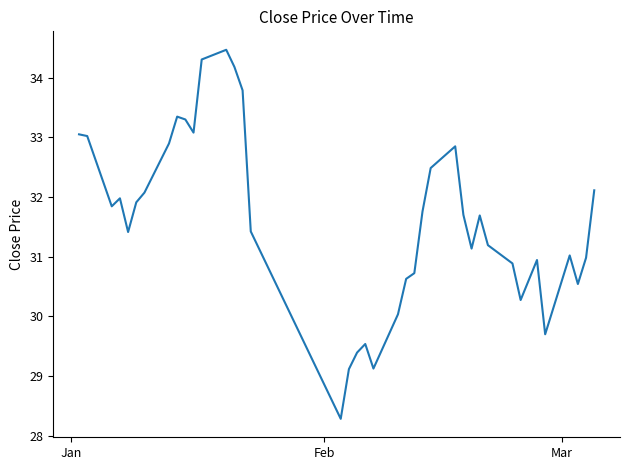

What is the maximum value shown in the chart?

34.5